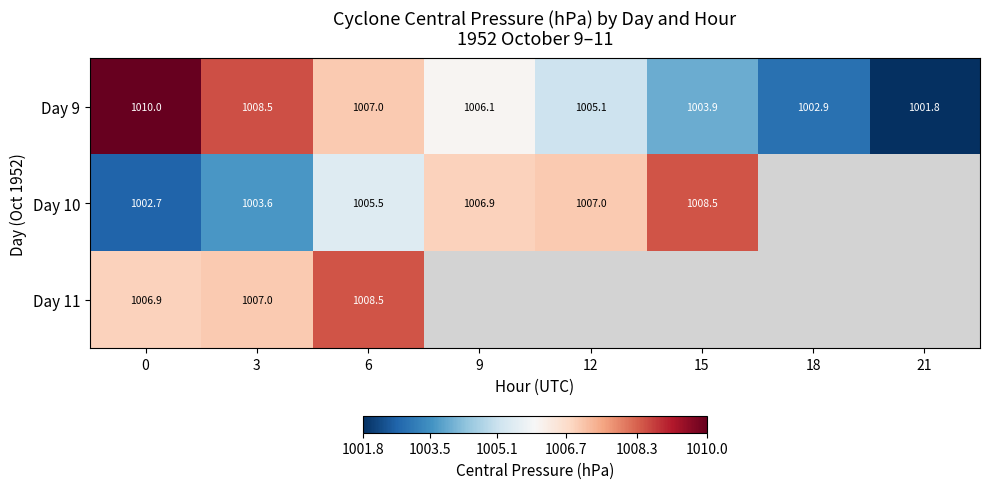

The row_0 series shows 1610.8 at 9. True or false?

False